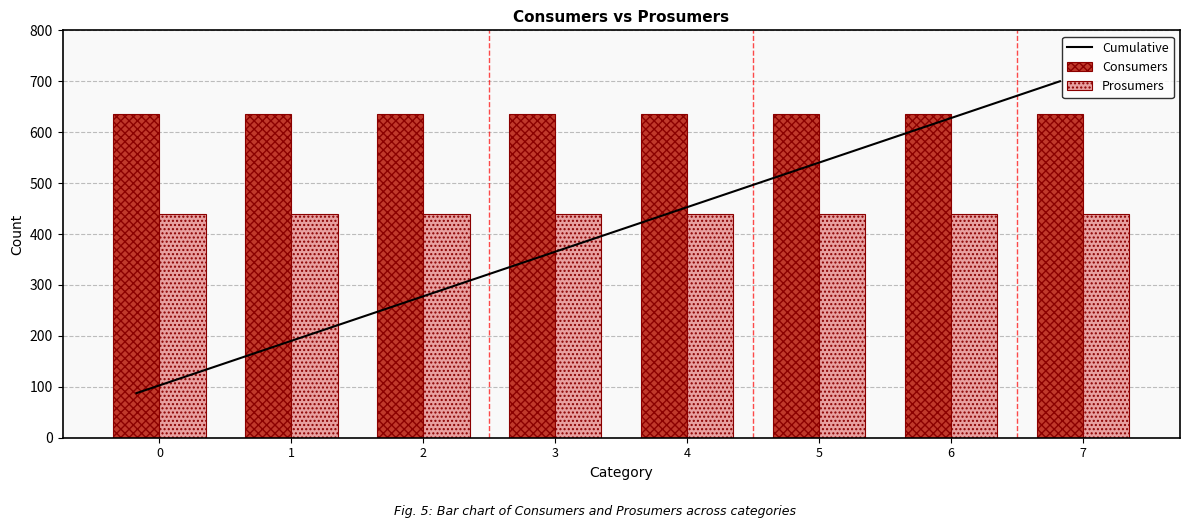

True or false: Consumers has a value of 635.0 at 6.

True